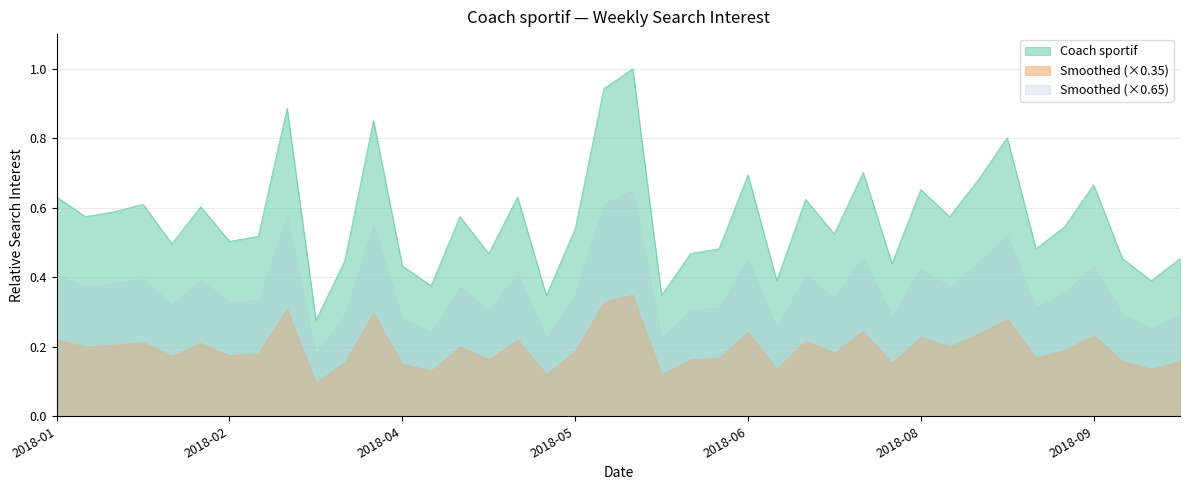

Rank the series by their average value, from highest to lowest.

Coach sportif, Smoothed (×0.65), Smoothed (×0.35)